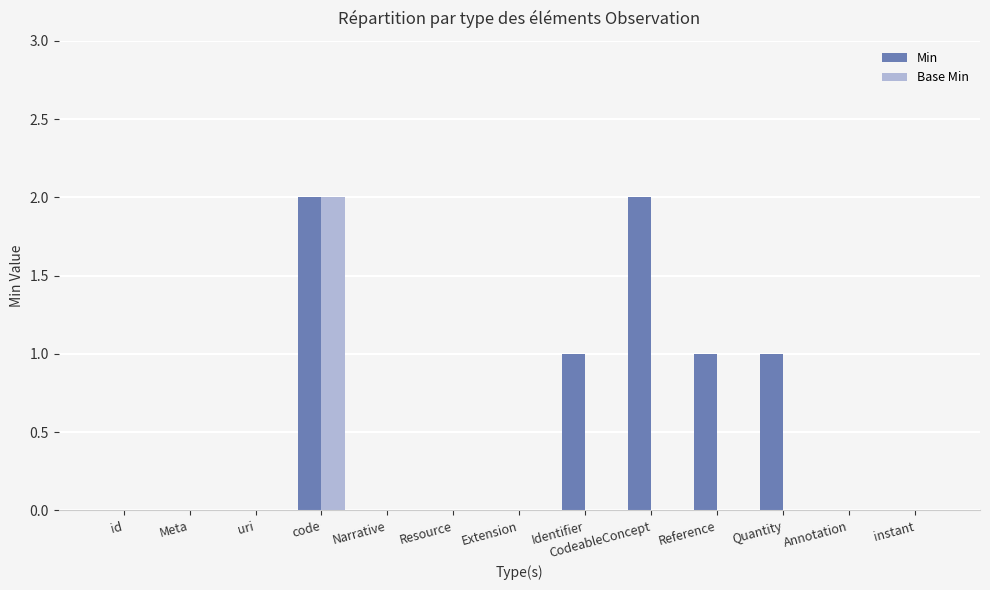

Is it true that Min equals 1 at CodeableConcept?

False